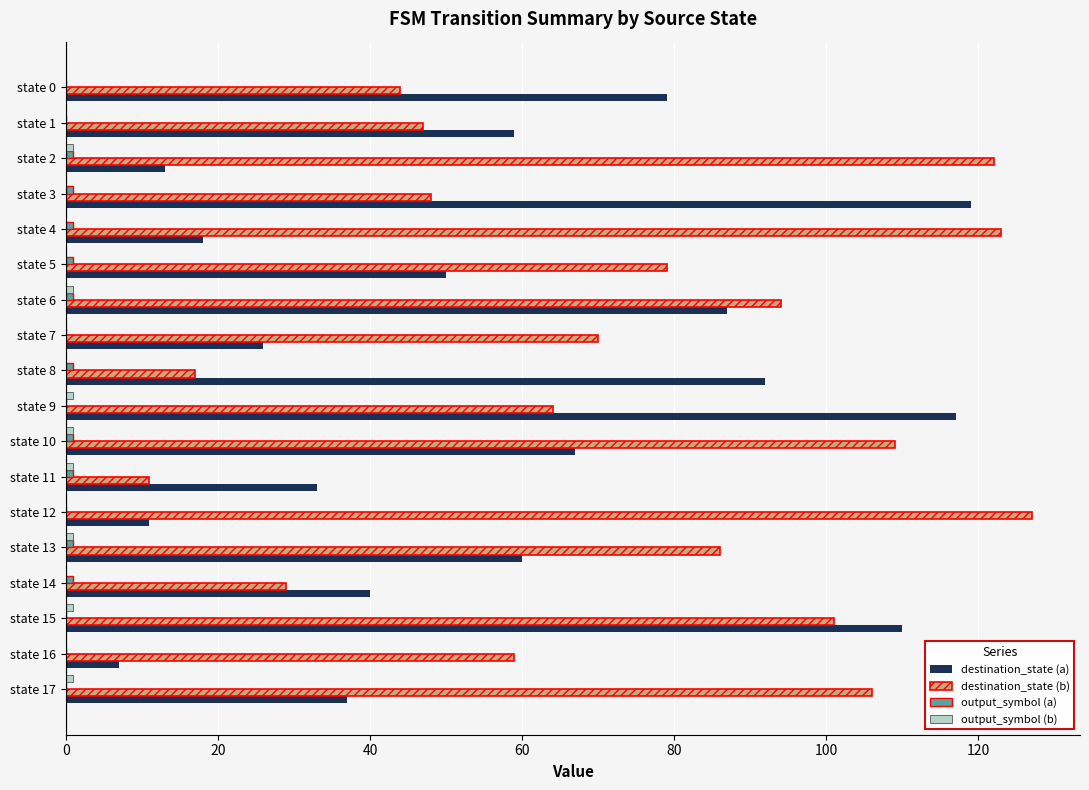

What is the maximum value shown in the chart?

127